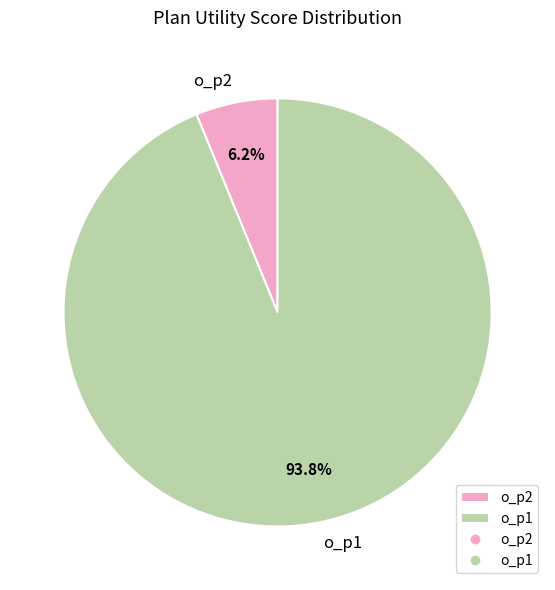

To the nearest percent, what percentage of the pie is o_p1?

94%